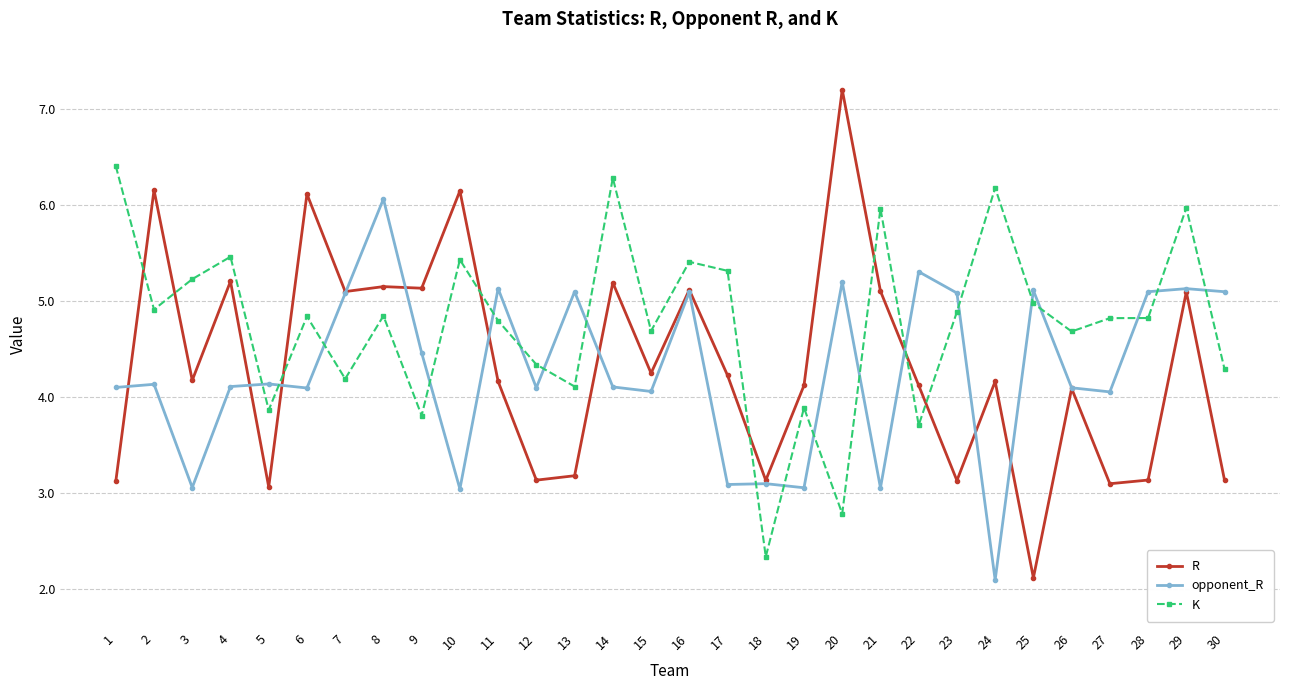

The K series shows 1.3 at 30. True or false?

False